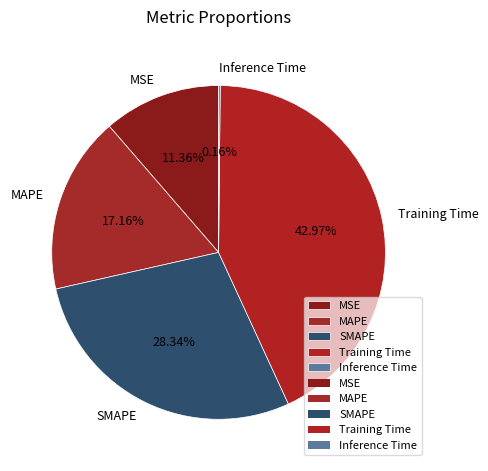

What is the largest slice in the pie chart?

Training Time